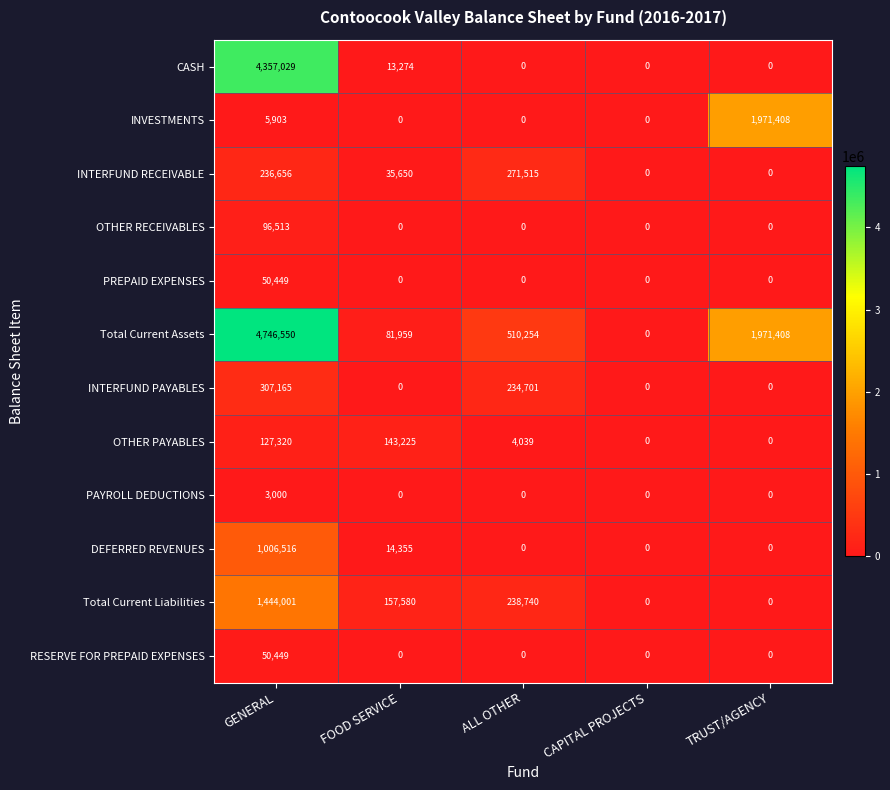

At how many categories does at least one series exceed 460206?

3